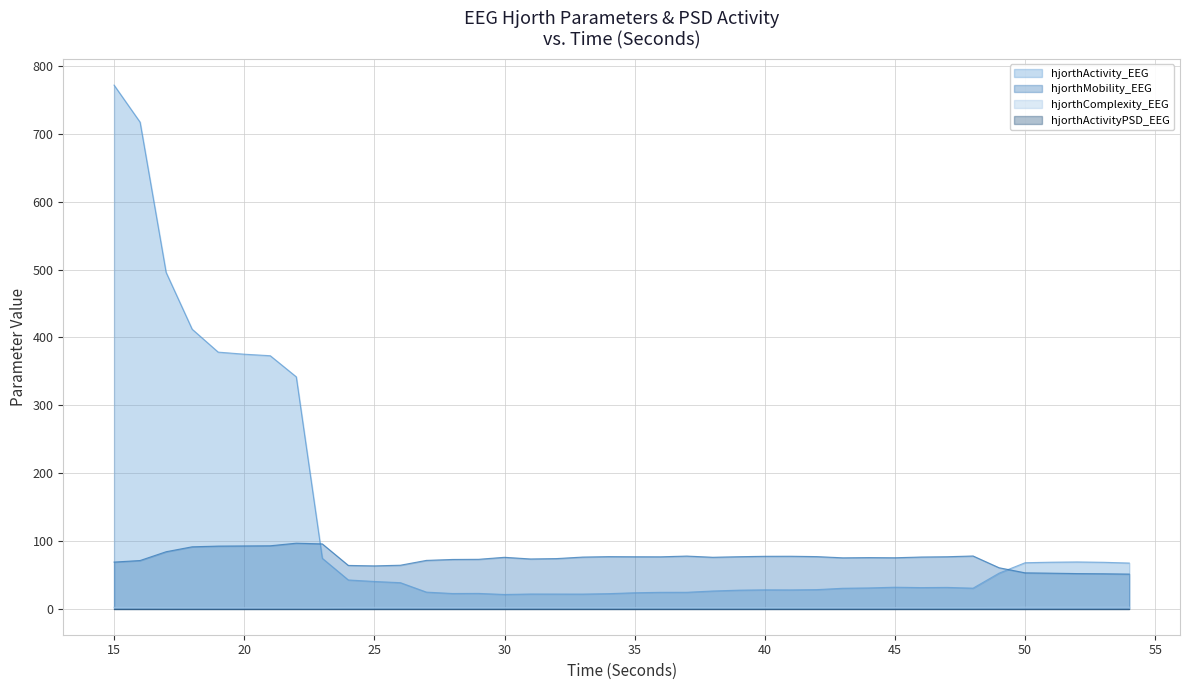

Does the chart display data point markers on the line(s)?

No